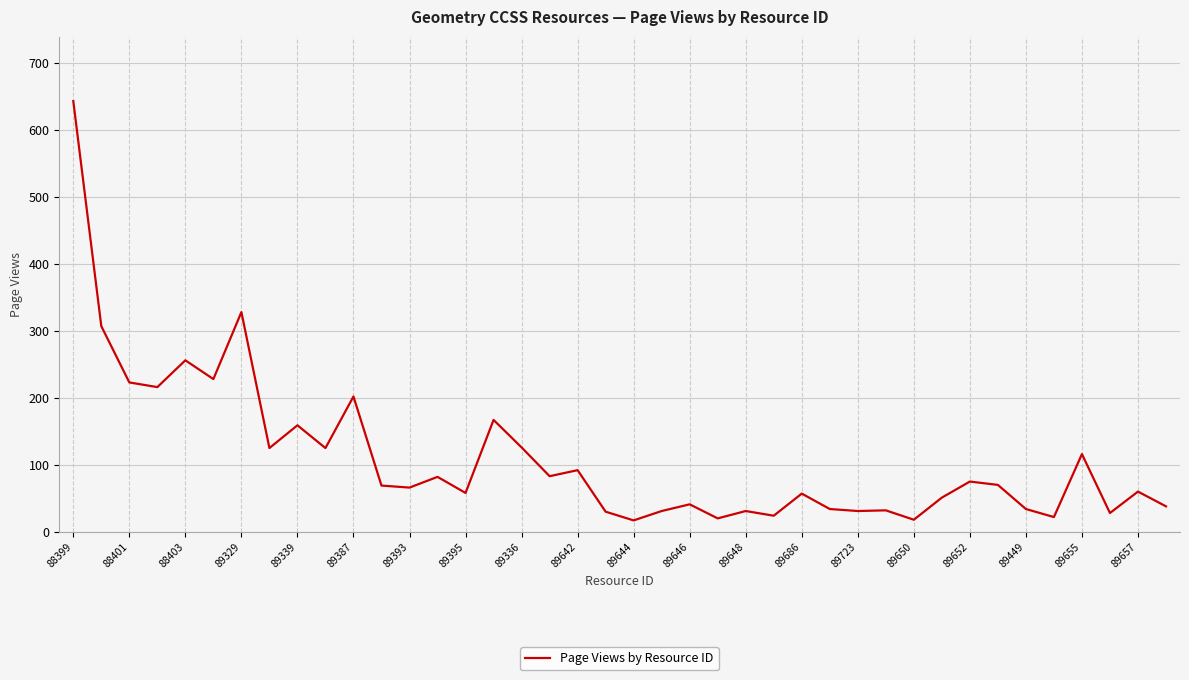

What is the maximum value shown in the chart?

643